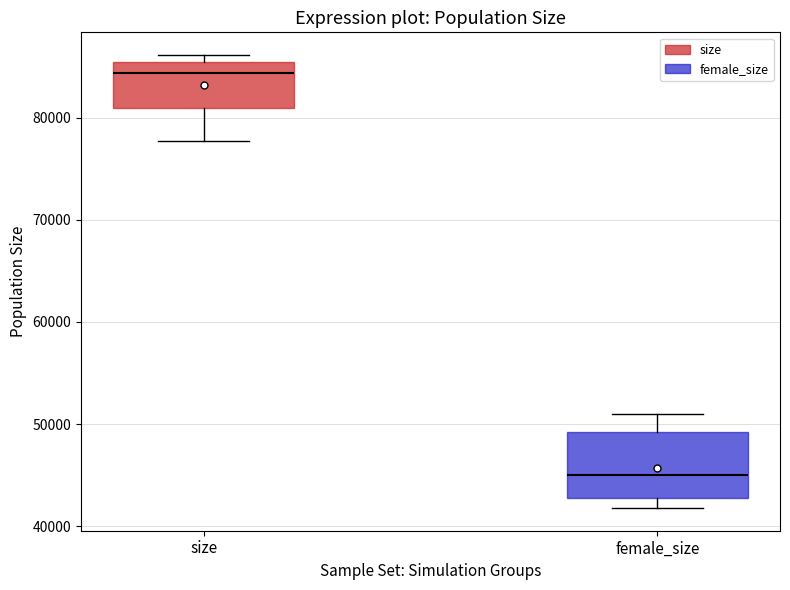

Which box has the highest median line?

size